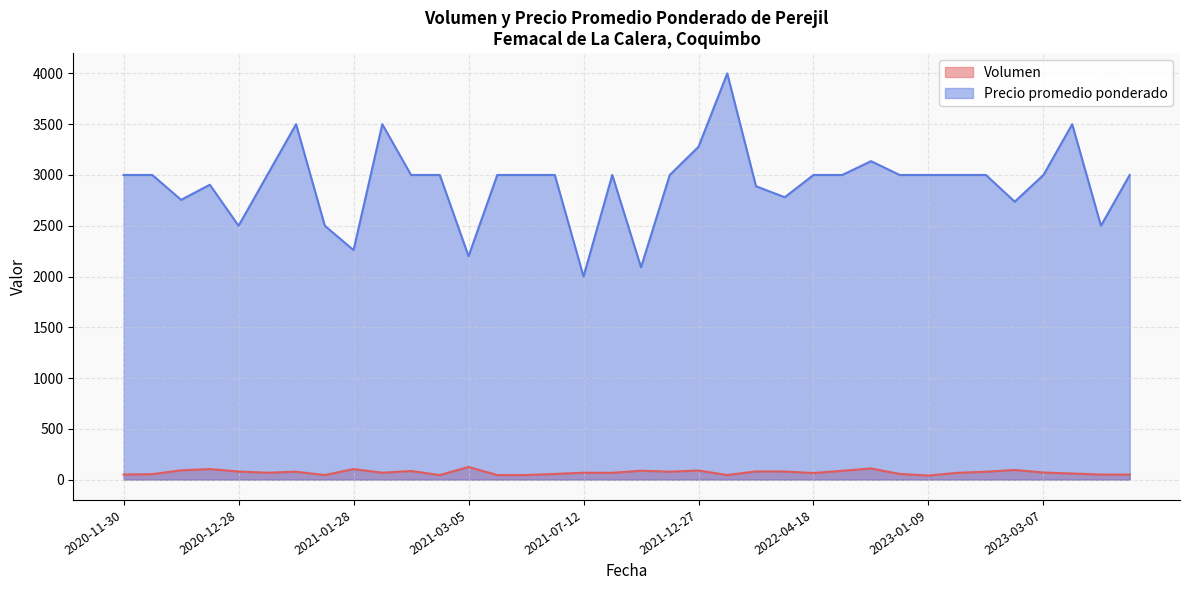

How many data points in Volumen are less than 68?

16